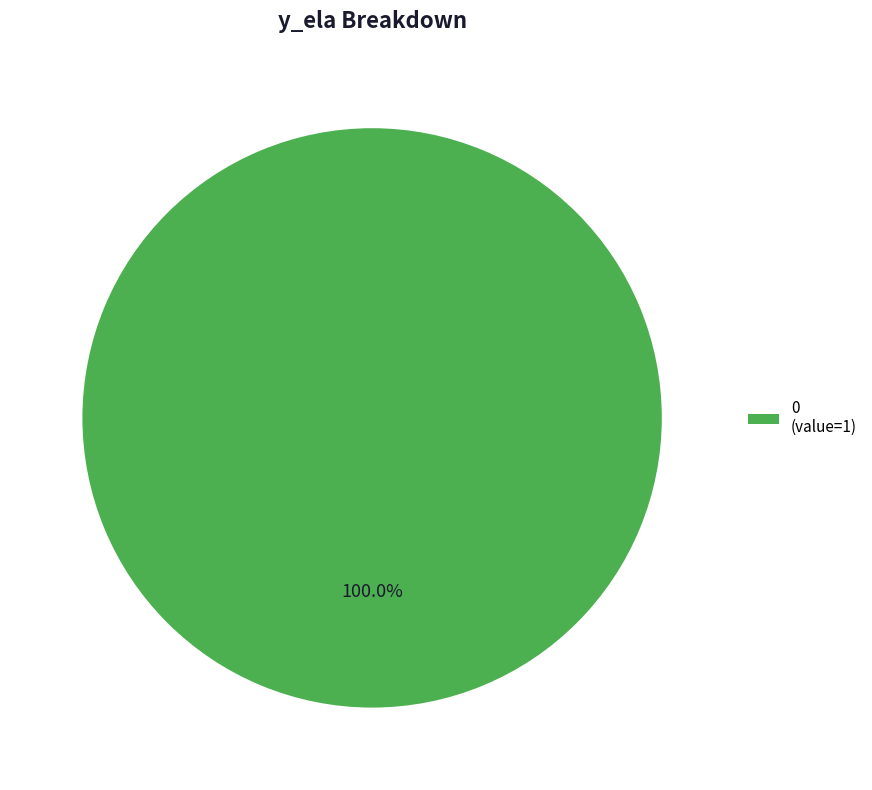

Rank the categories by value from lowest to highest.

0 (value=1)